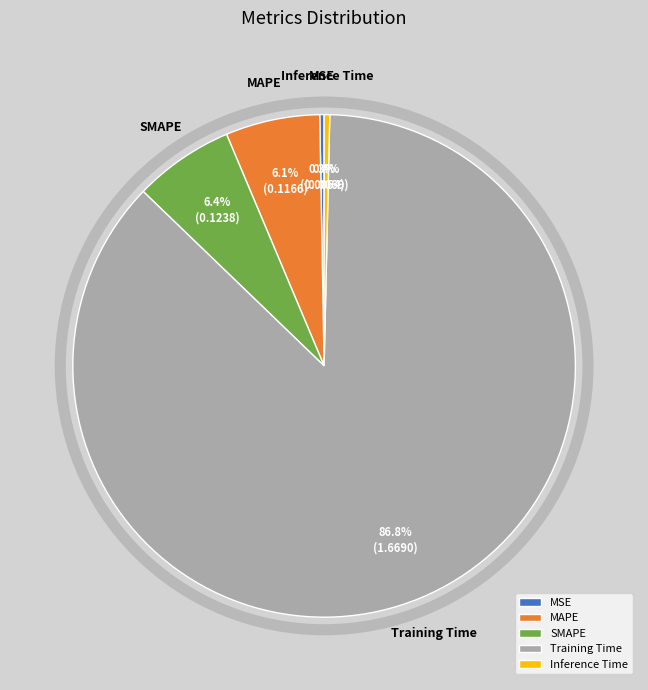

To the nearest percent, what is the average slice percentage?

20%